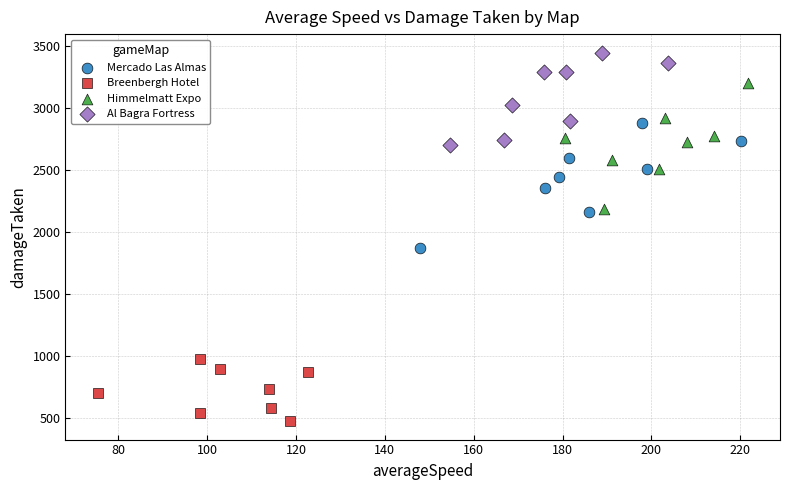

Which series reaches the maximum Y coordinate?

Al Bagra Fortress